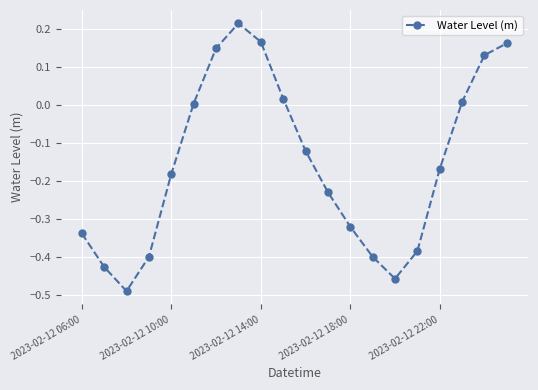

What is the difference between the maximum and minimum values?

0.7